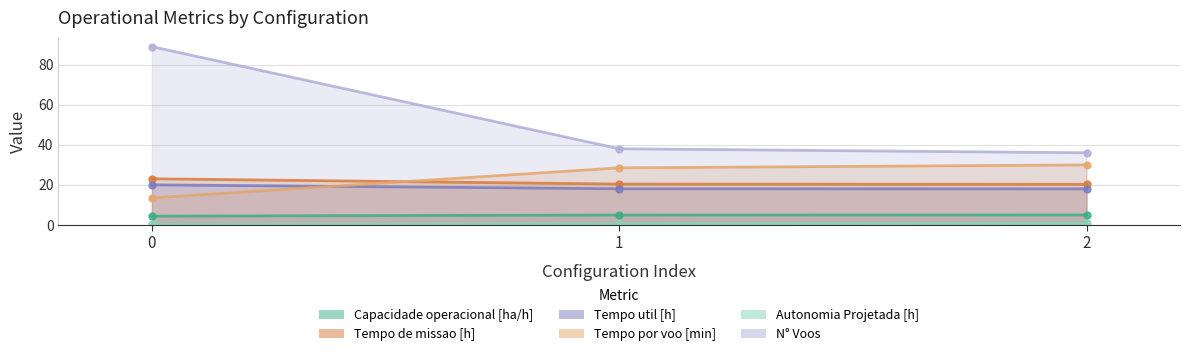

How many series are shown in this chart?

6